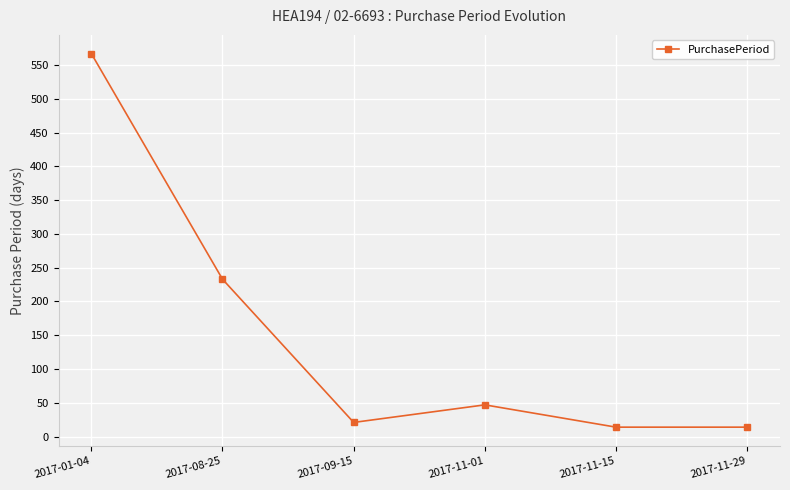

Approximately how many times larger is the value at 2017-11-29 compared to 2017-11-15?

1.0